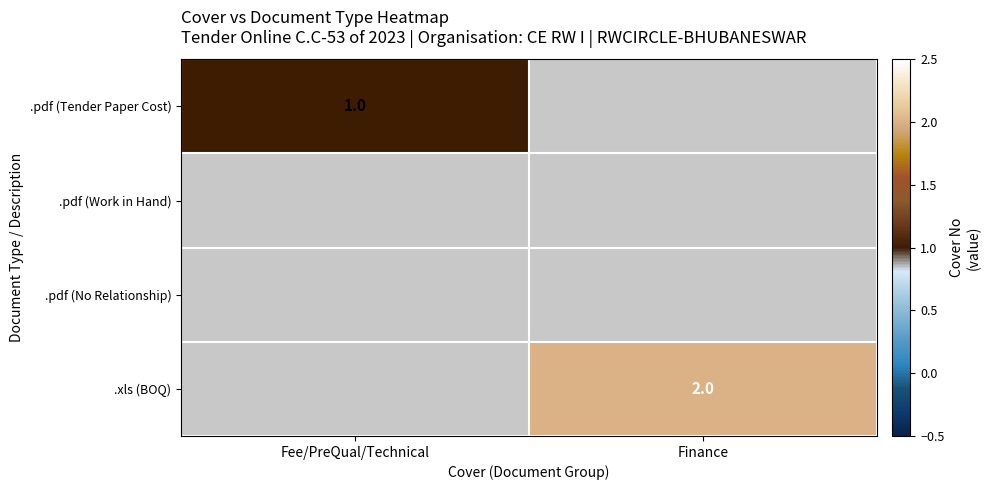

The value of .pdf (Tender Paper Cost) at Fee/PreQual/Technical is 1. True or false?

True